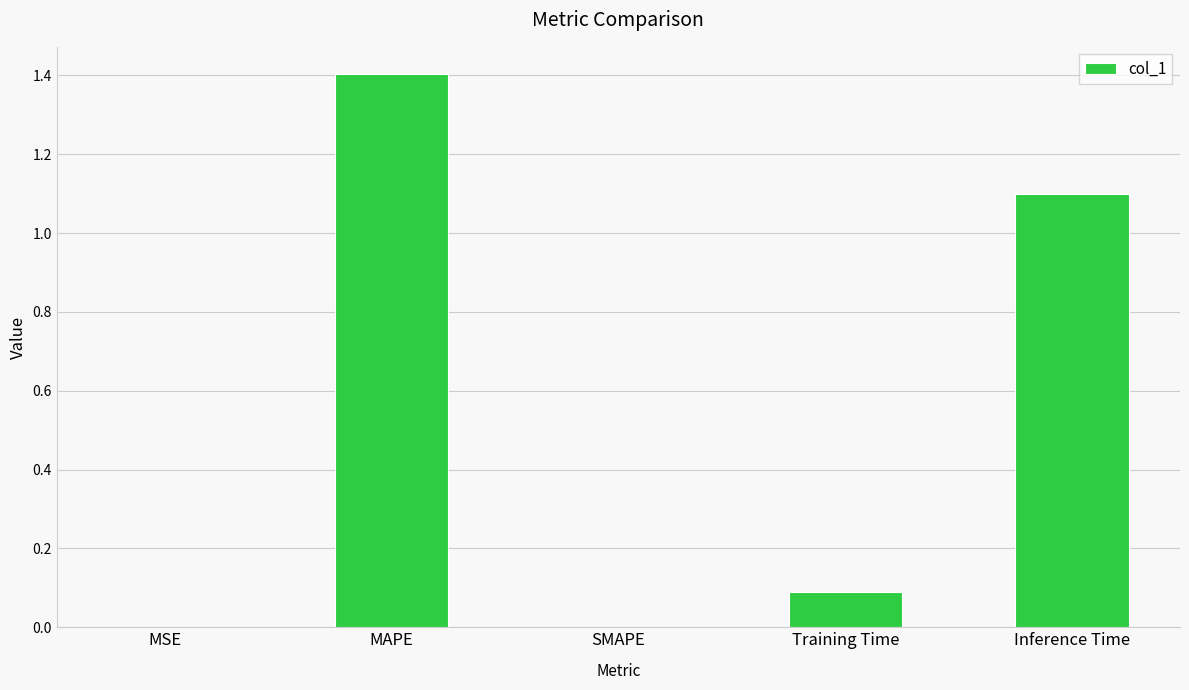

What value does the data have at MAPE?

1.4